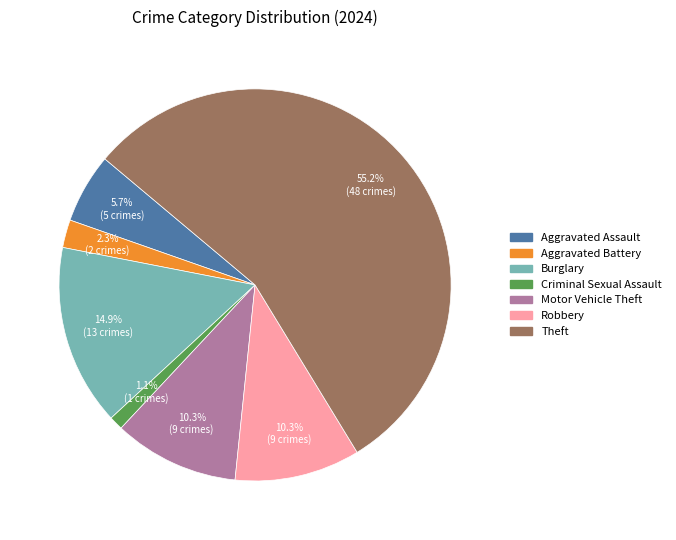

Is there a majority slice in this chart?

Yes